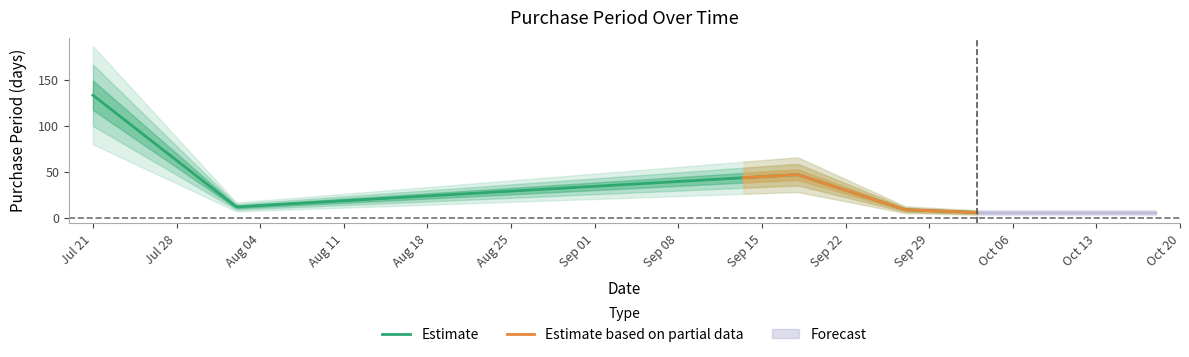

List the labels in order of value, smallest first.

2017-10-03, 2017-09-27, 2017-08-02, 2017-09-18, 2017-07-21